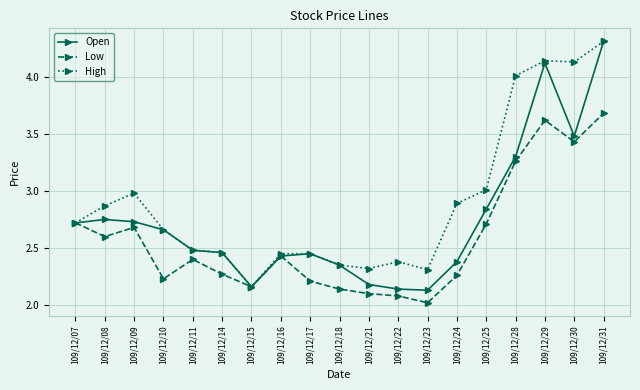

Does the chart have visible grid lines?

Yes